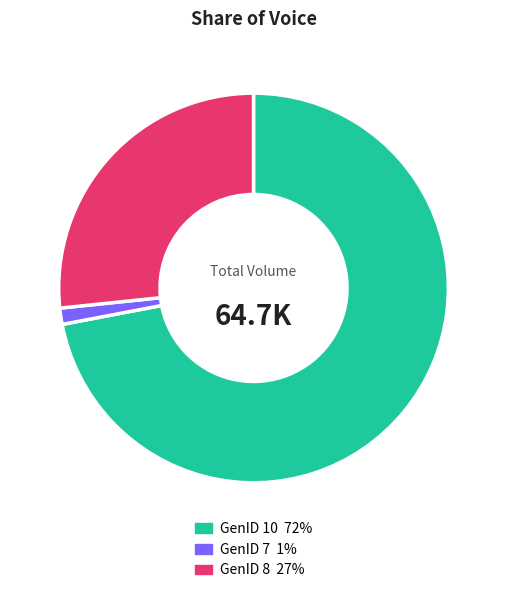

The GenID 7 slice represents 1% of the pie. True or false?

True